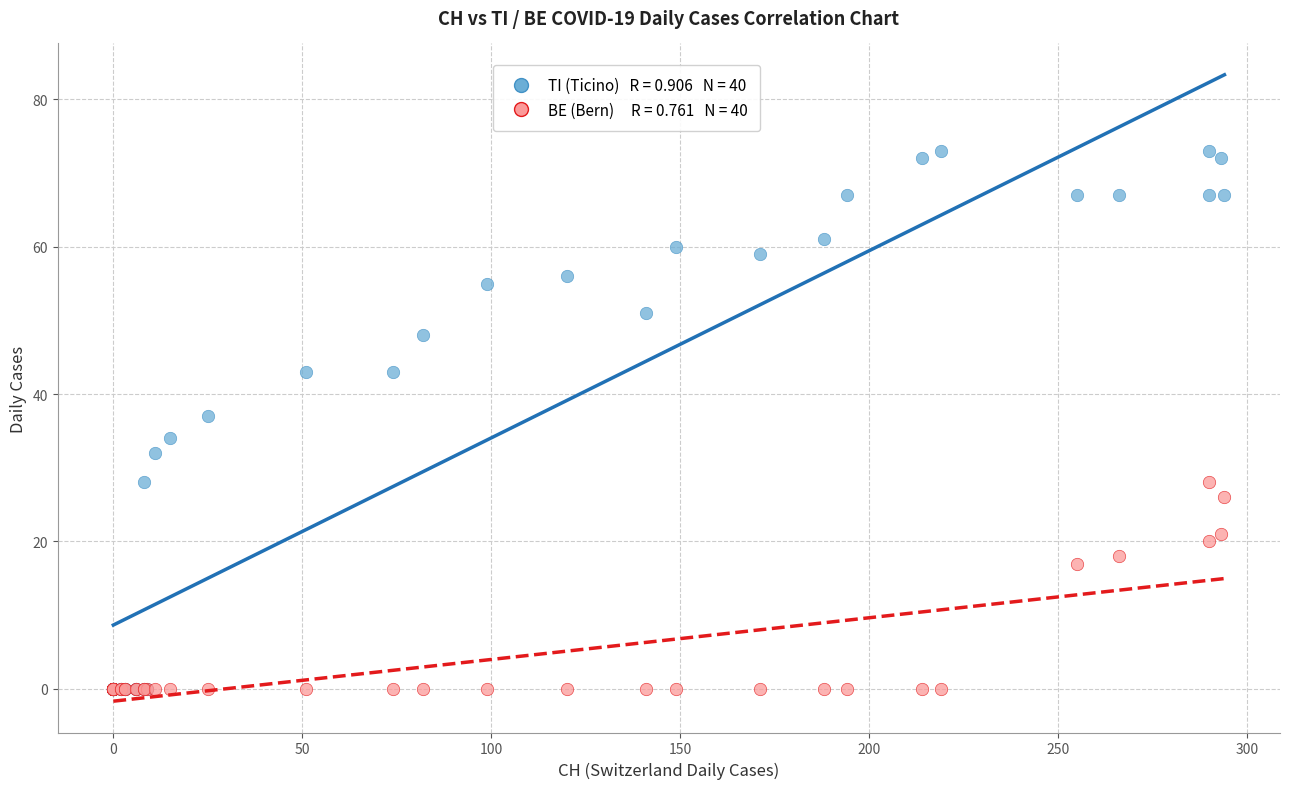

Across all series, what Y value is closest to 36?

37